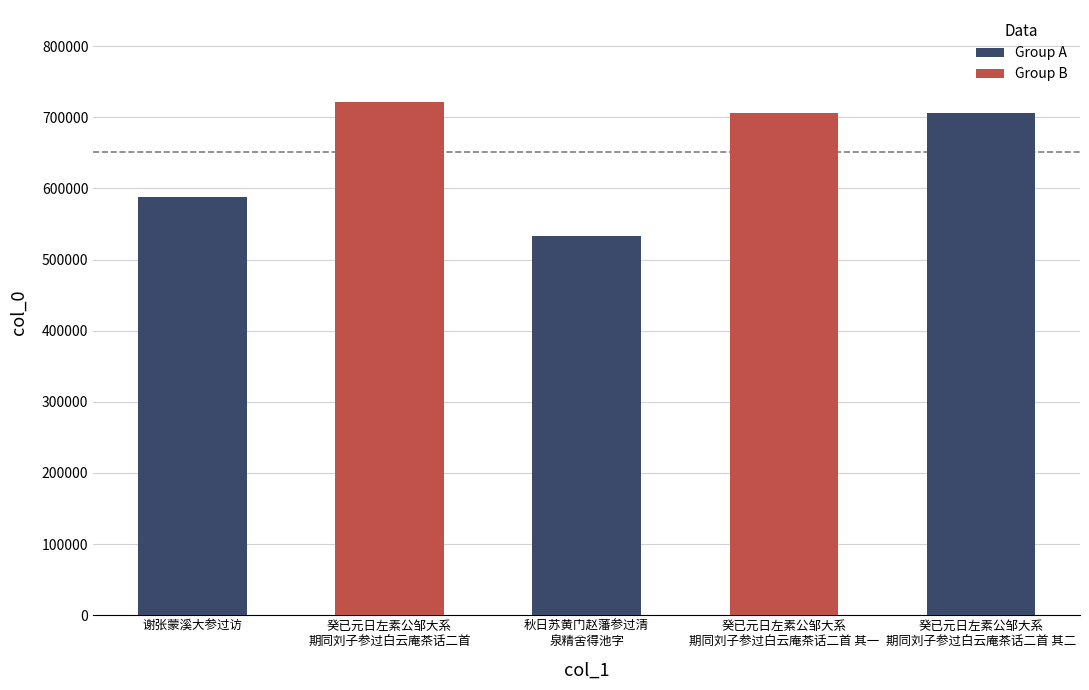

Is it true that the value at 秋日苏黄门赵藩参过清泉精舍得池字 is 767391?

False